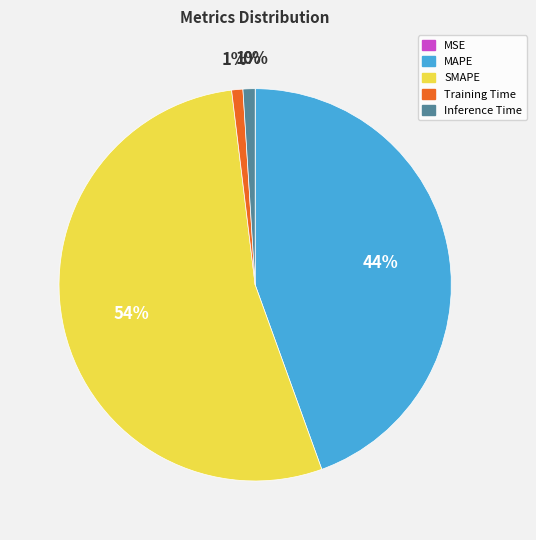

Between SMAPE and Training Time, which is larger?

SMAPE